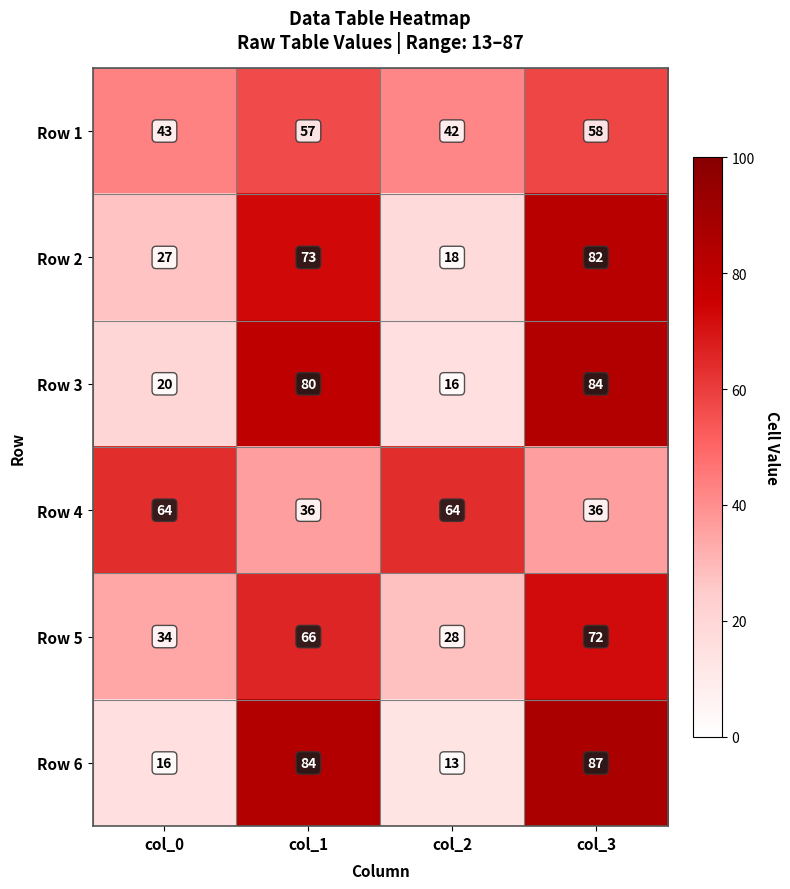

At which category is the sum across all series the highest?

col_3